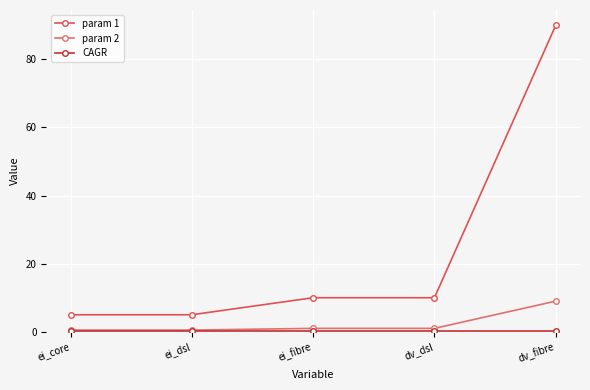

What position from the left is ei_fibre?

3